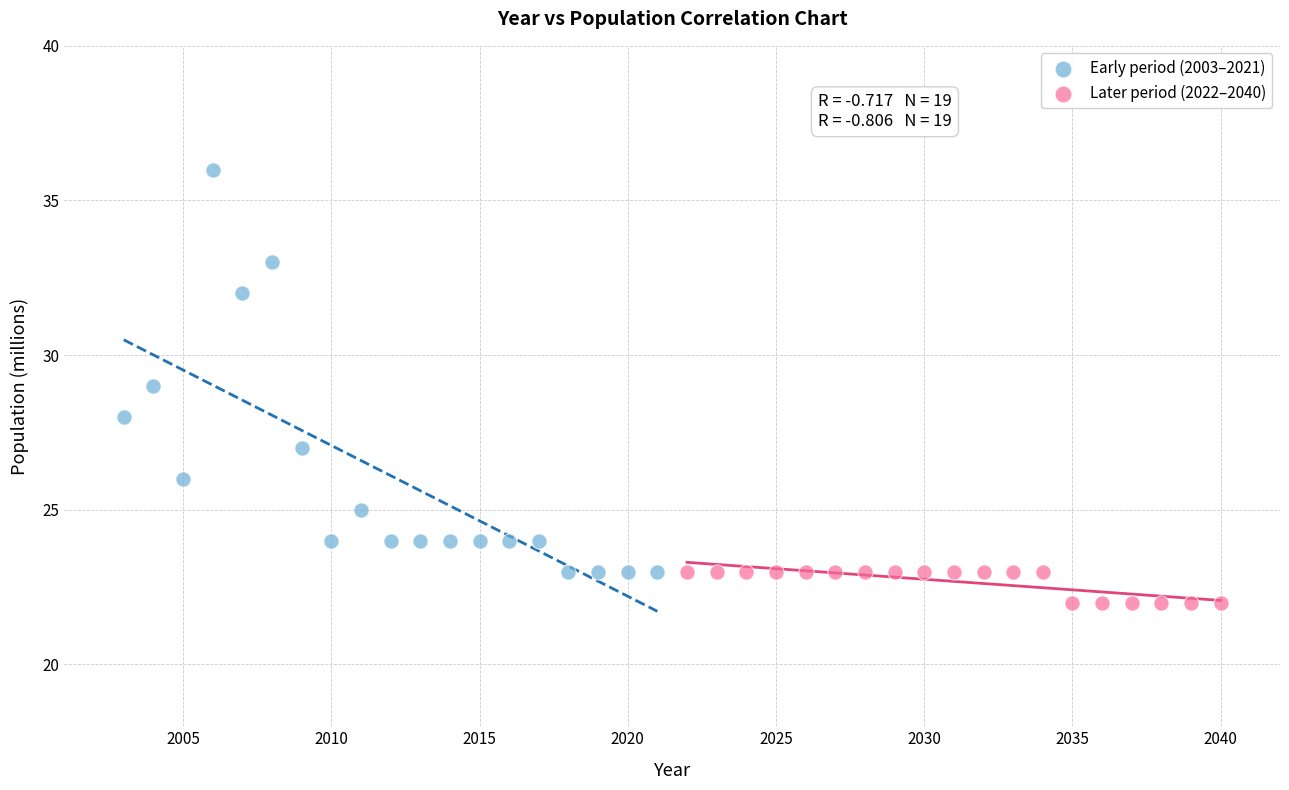

Which series reaches the minimum Y coordinate?

Later period (2022–2040)